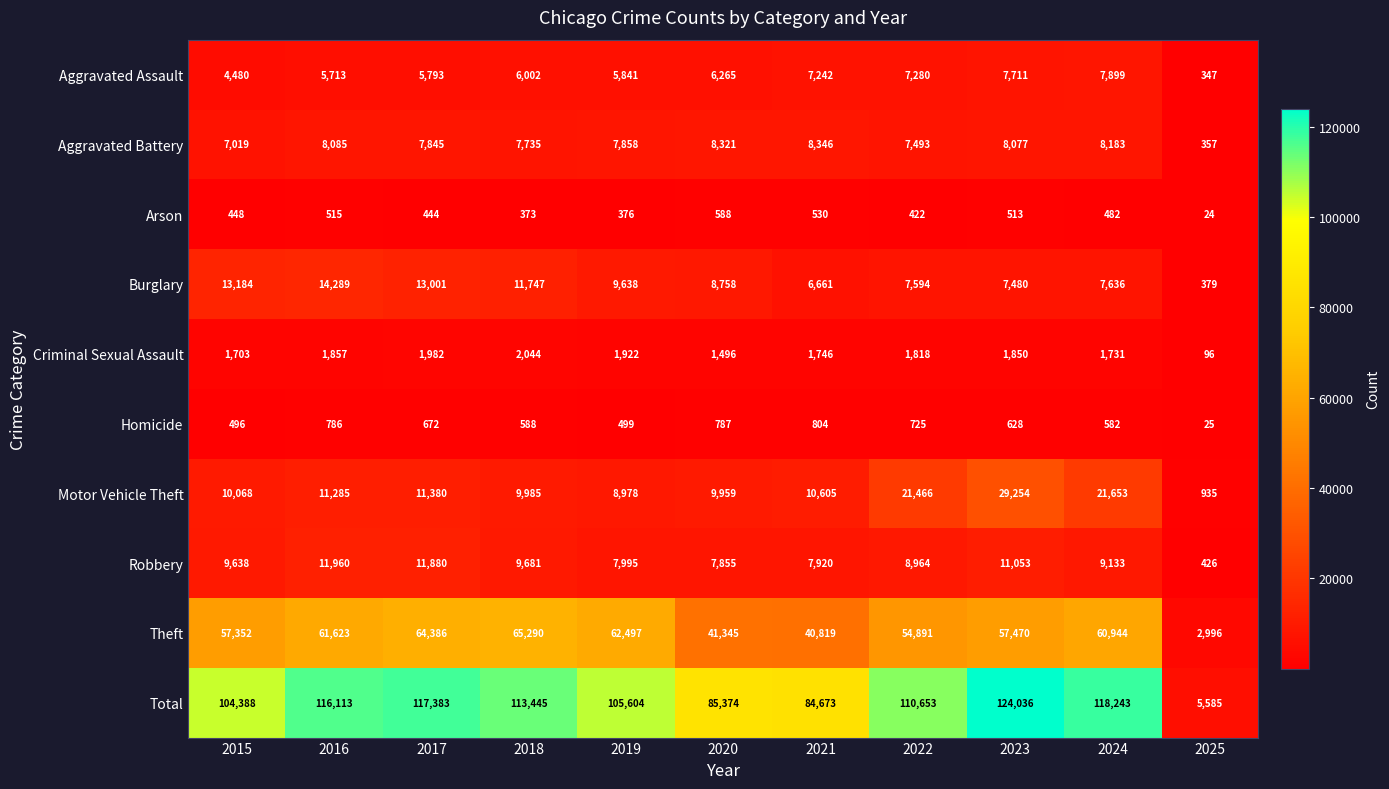

Which label corresponds to the largest value in the chart?

2023